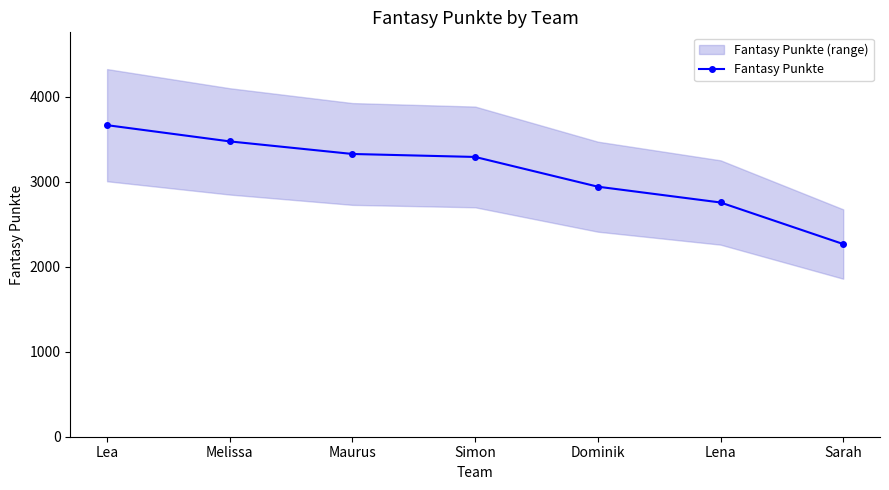

How many values are between 2757 and 3476?

5